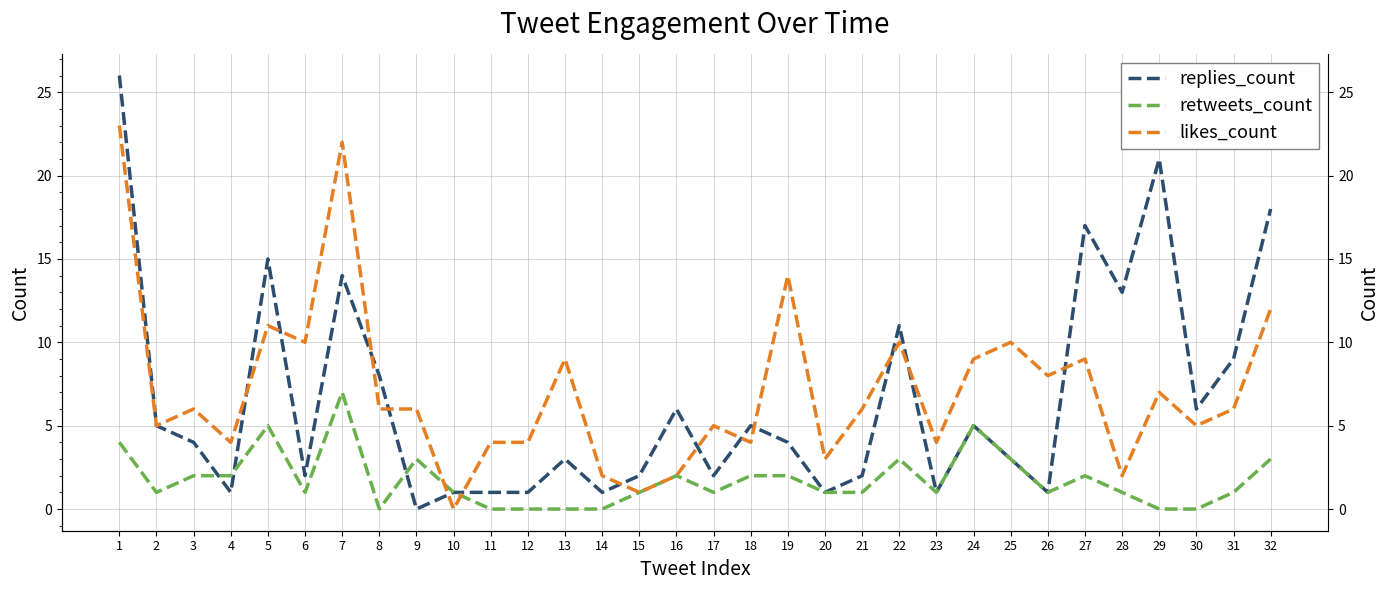

What is the average value of the likes_count series?

7